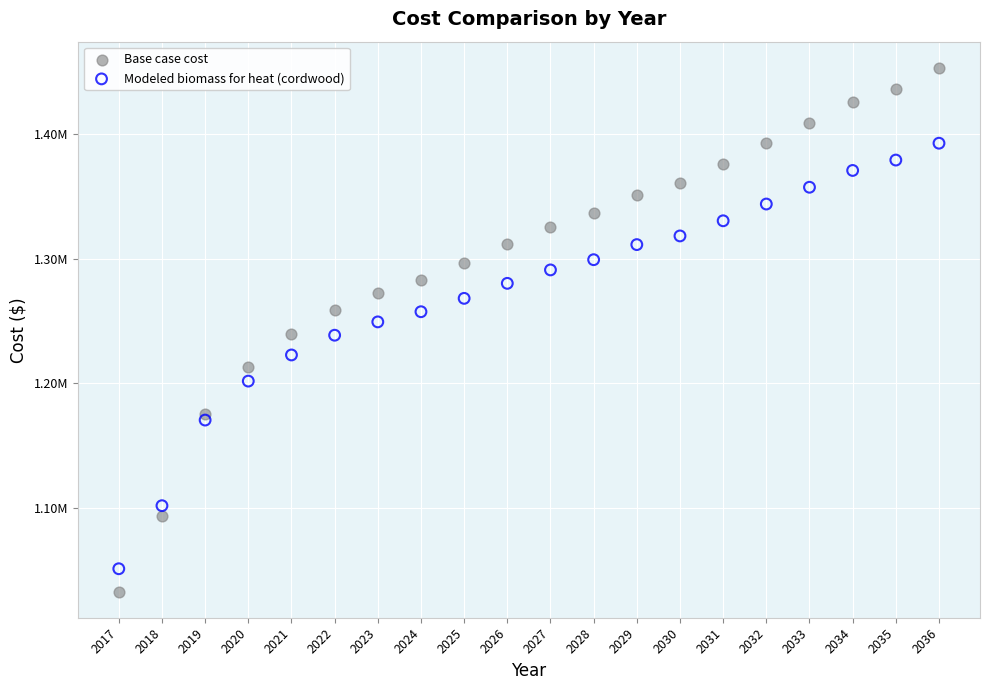

Which series has the largest Y range (max minus min)?

Base case cost